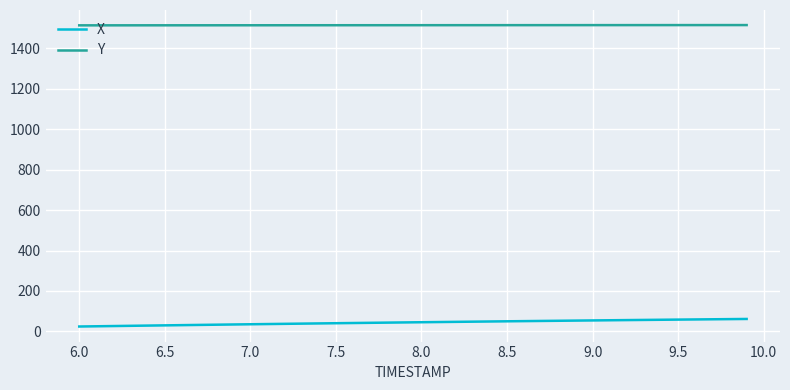

What are all the series names shown in the legend?

X, Y